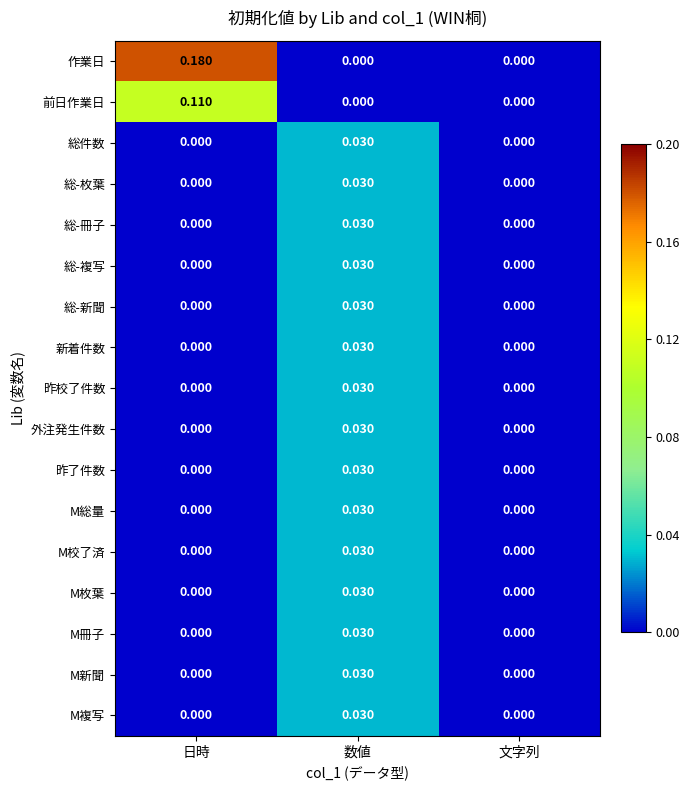

Which label corresponds to the largest value in the chart?

日時